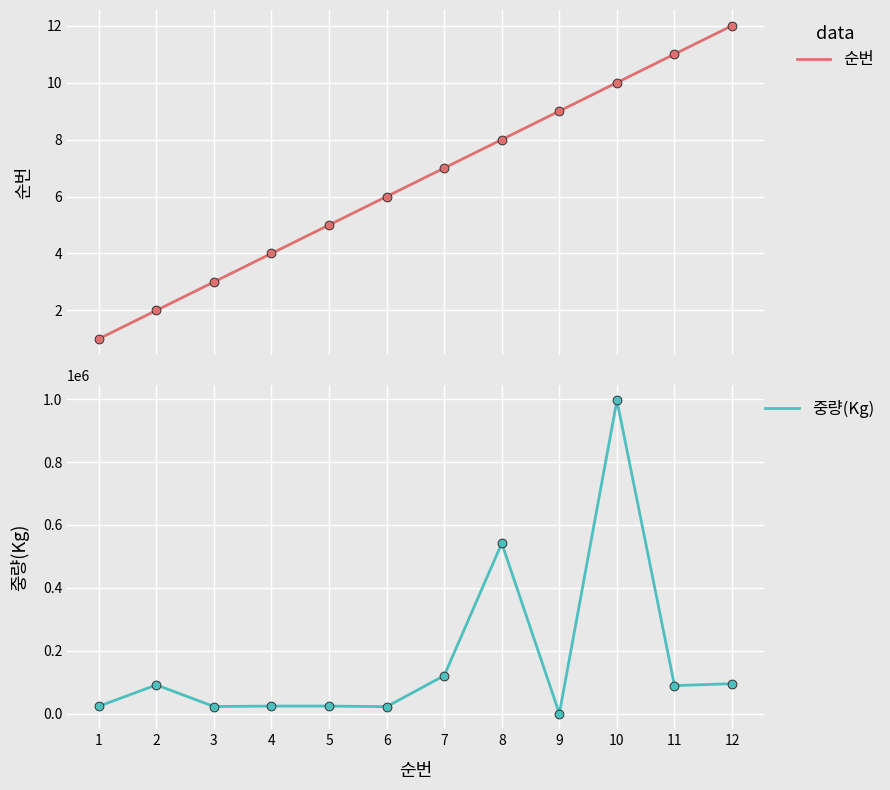

Which series has the largest total across all categories?

중량(Kg)